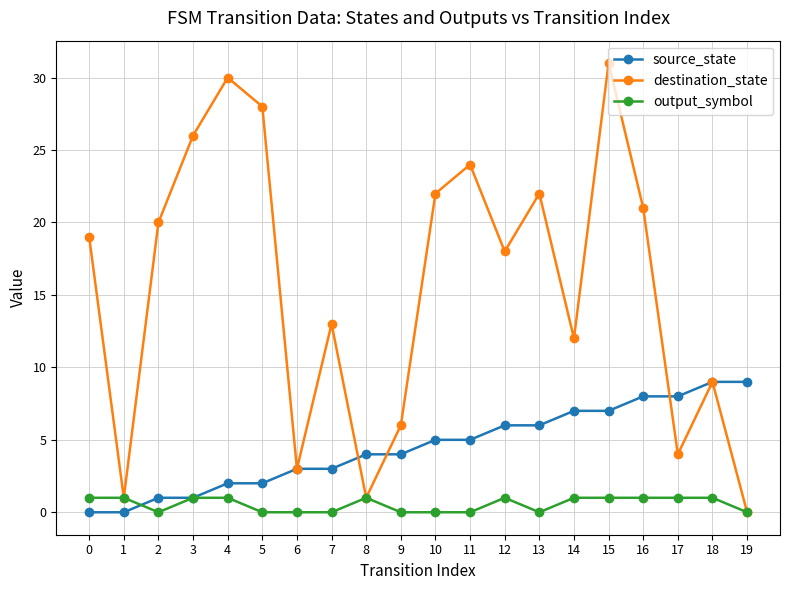

What value does the source_state series have at 11?

5